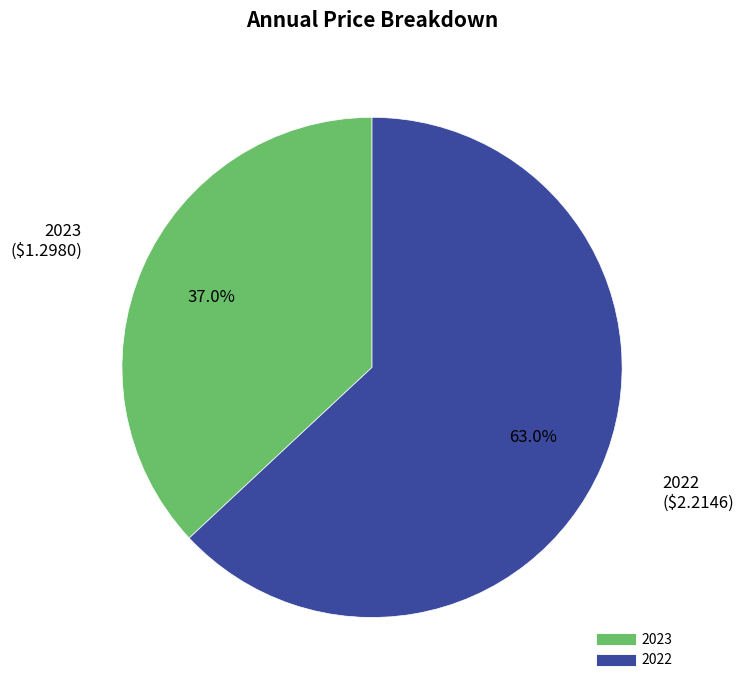

To the nearest percent, what percentage of the pie is 2023?

37%